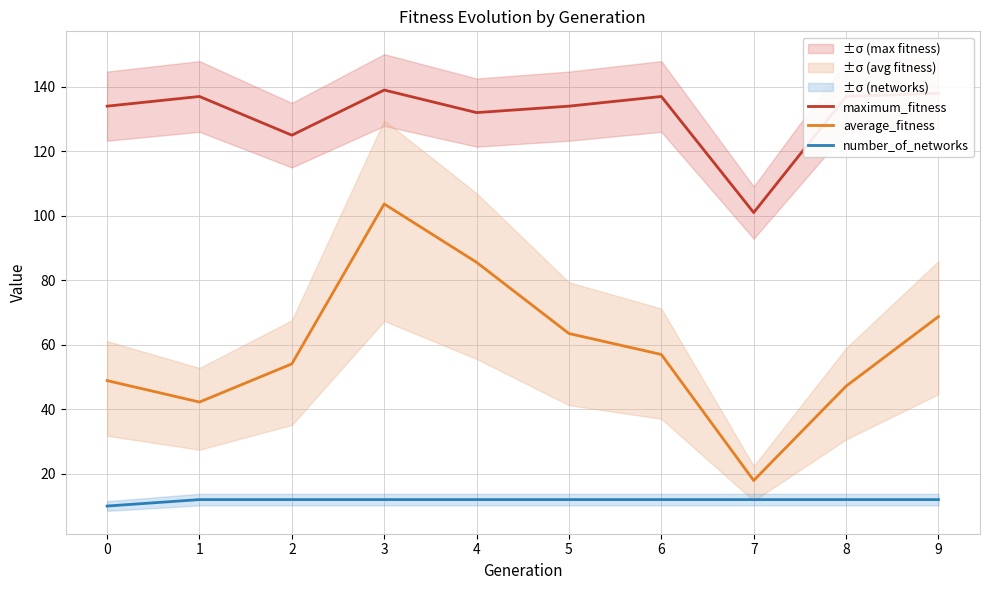

What are all the series names shown in the legend?

maximum_fitness, average_fitness, number_of_networks